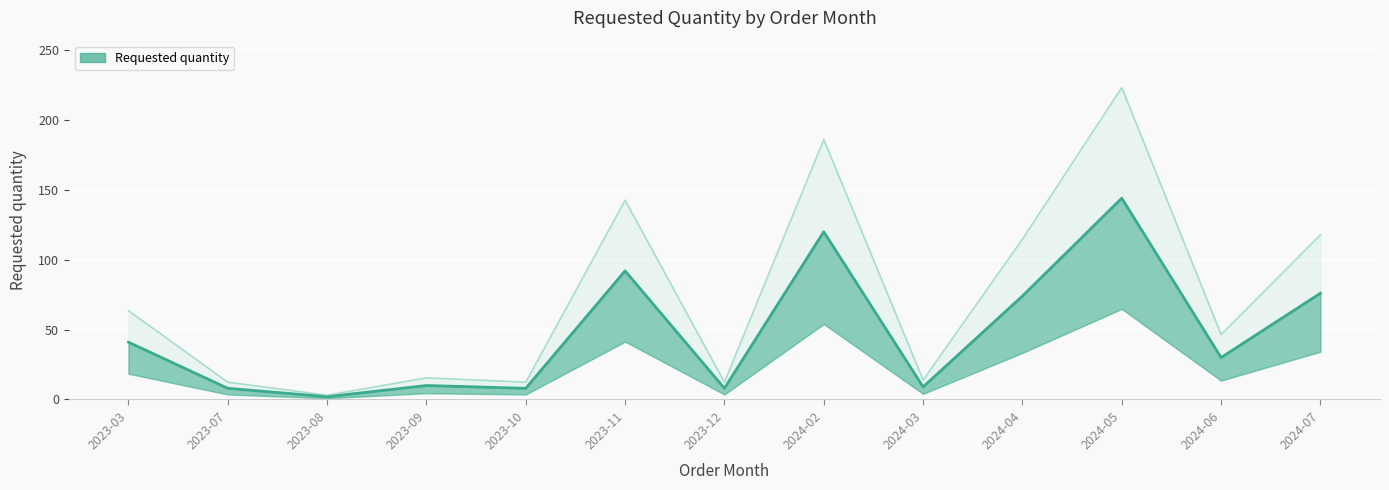

Reading left to right, list all the values displayed in this chart.

41	8	2	10	8	92	8	120	9	74	144	30	76